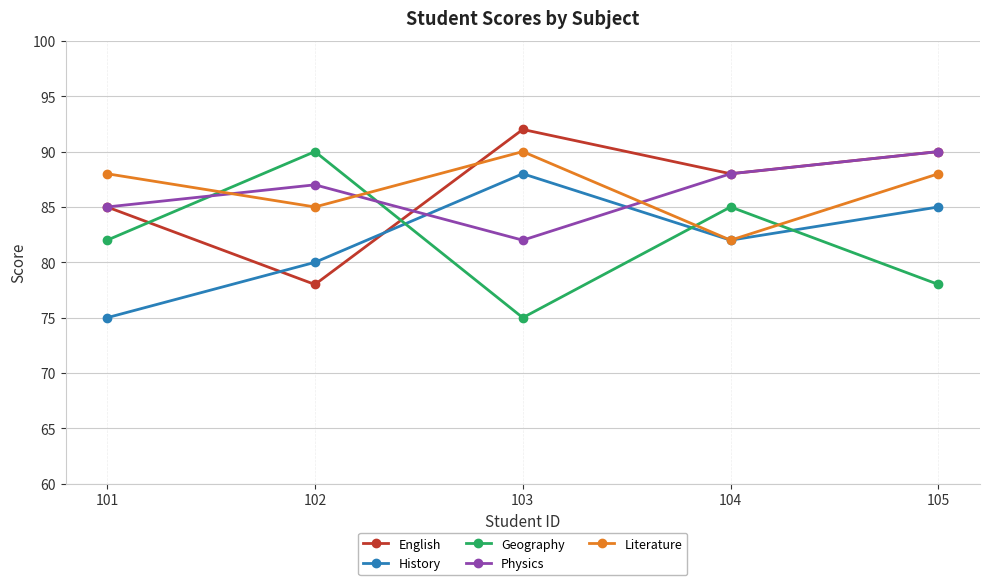

What is the spread (max minus min) of values at 102?

12